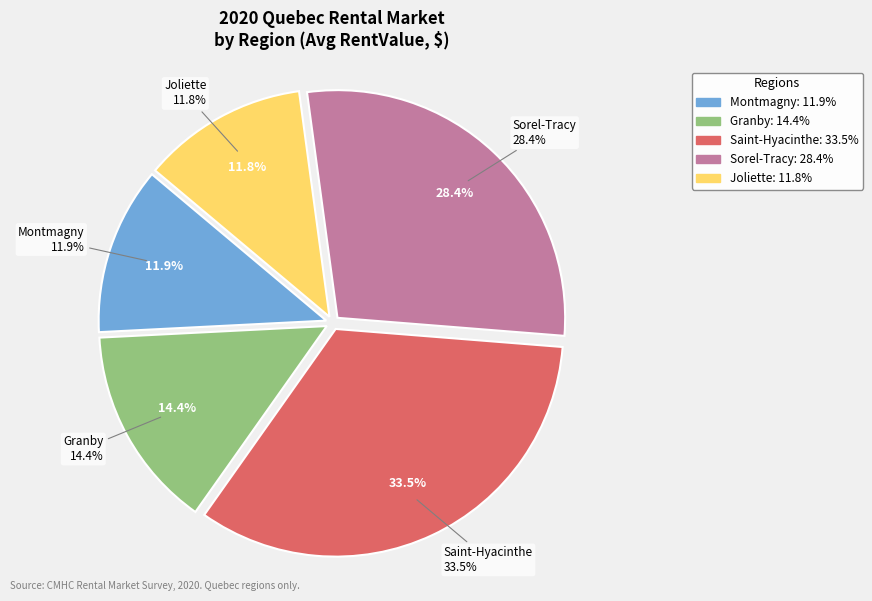

Is 31 the majority of the pie?

No